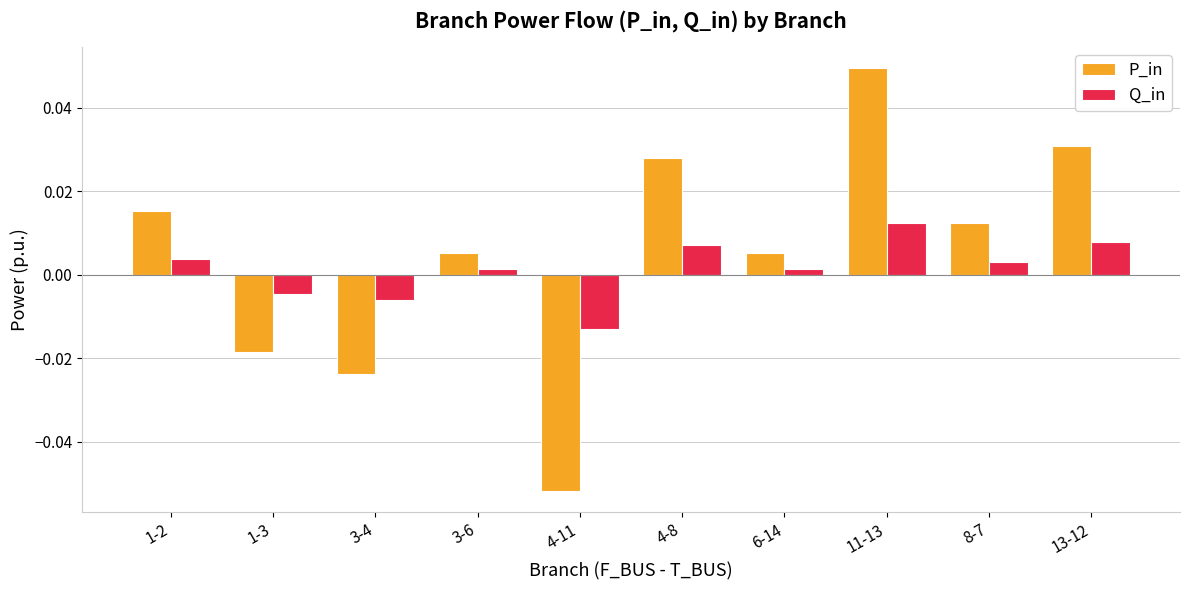

How many groups of bars are there?

10